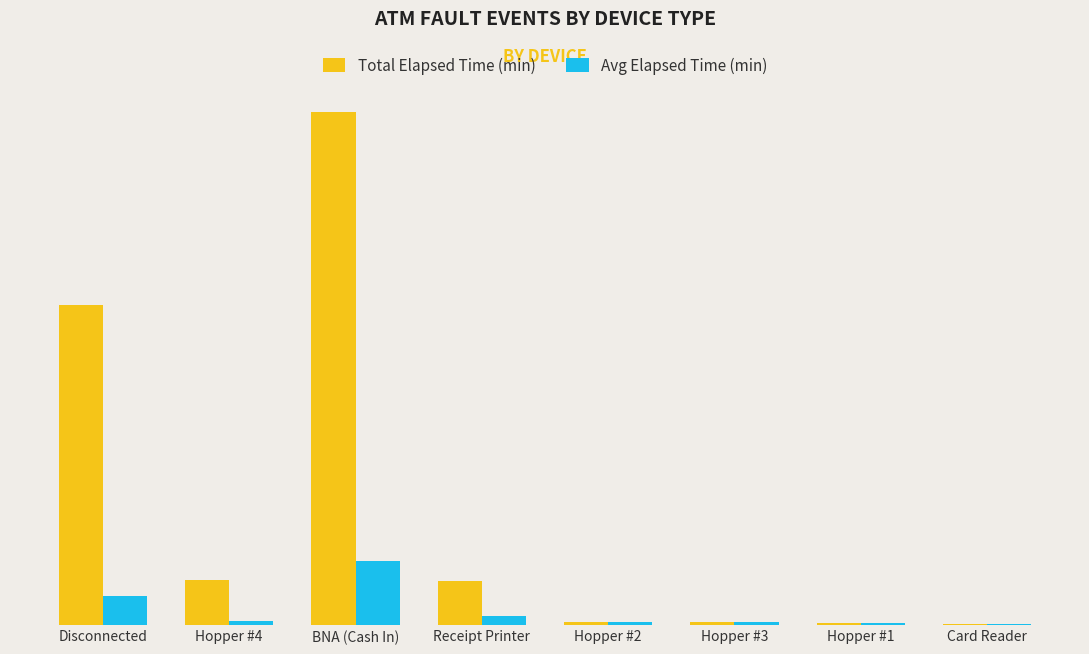

What is the sum of the Avg Elapsed Time (min) values at Receipt Printer and Hopper #4?

923